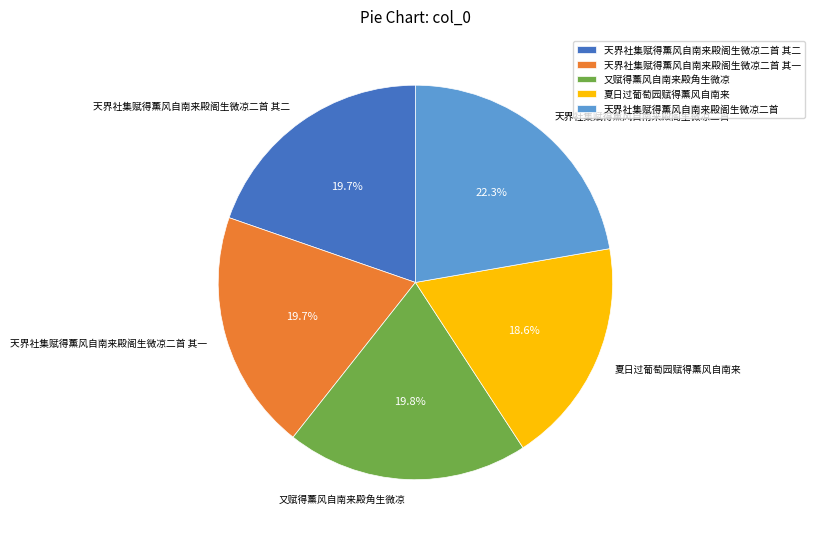

How much of the chart is everything except 天界社集赋得薰风自南来殿阁生微凉二首?

77.7%